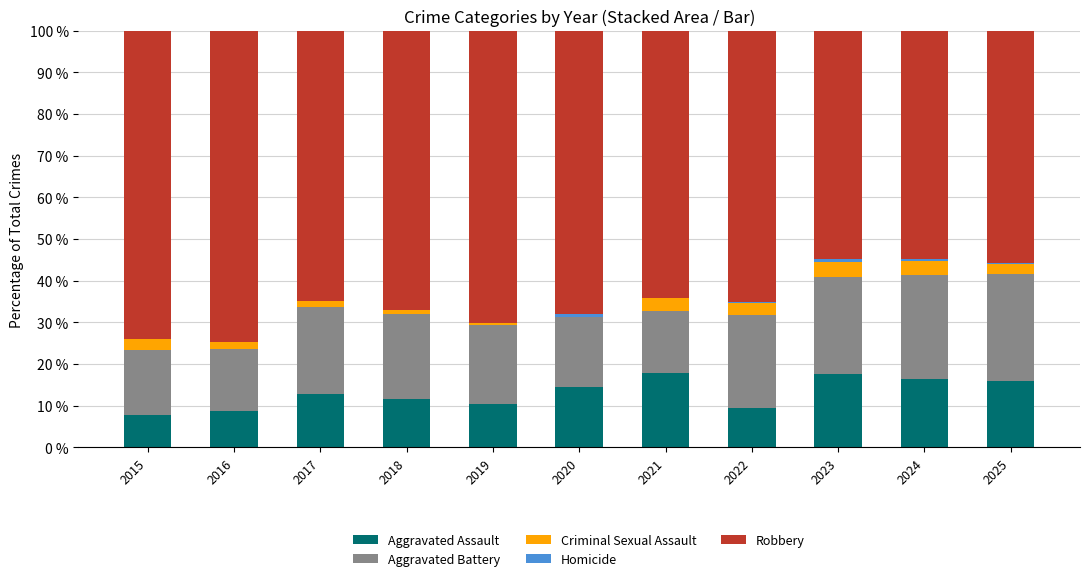

Is it true that Aggravated Assault equals 12.8 at 2017?

True